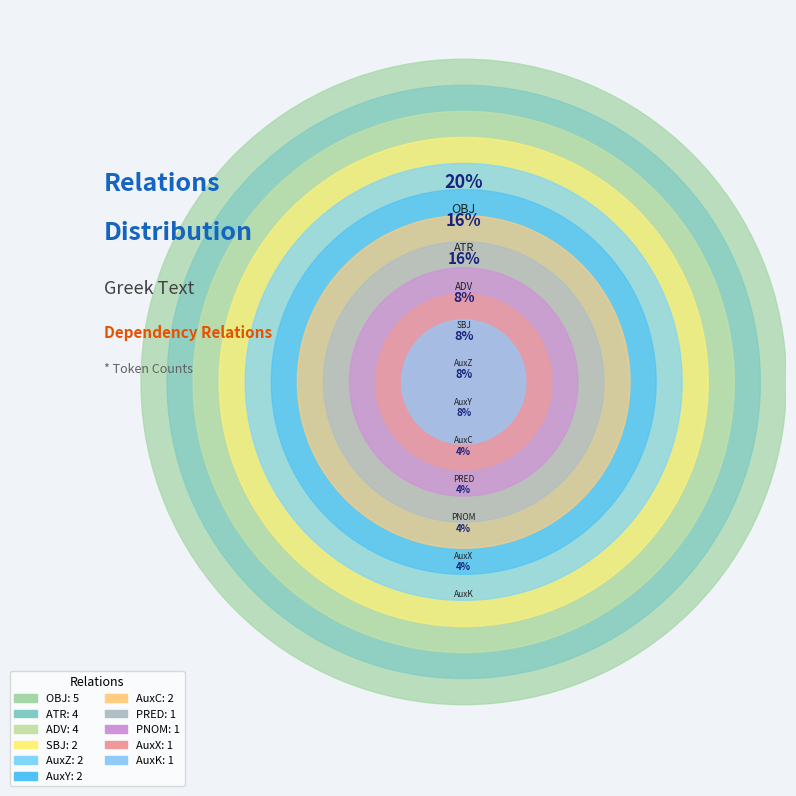

What is the smallest slice in the pie chart?

AuxX